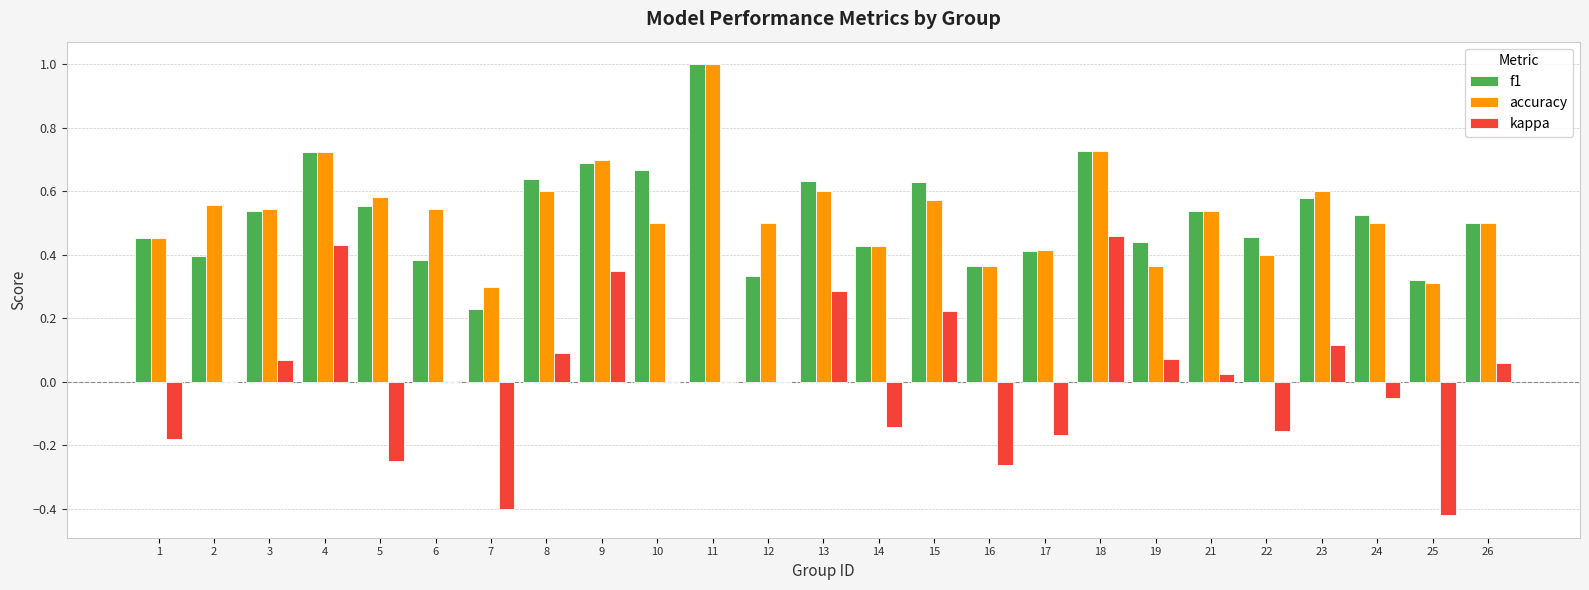

The value of accuracy at 10 is 0.5. True or false?

True